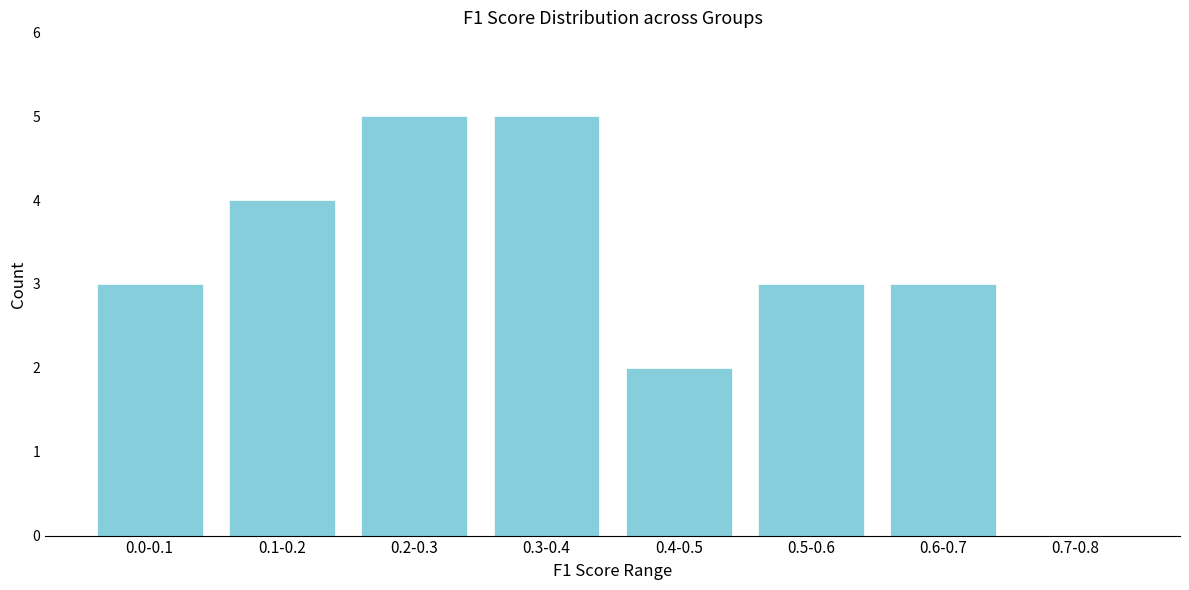

Reading left to right, what are all the values shown in this chart?

0.0-0.1=3	0.1-0.2=4	0.2-0.3=5	0.3-0.4=5	0.4-0.5=2	0.5-0.6=3	0.6-0.7=3	0.7-0.8=0